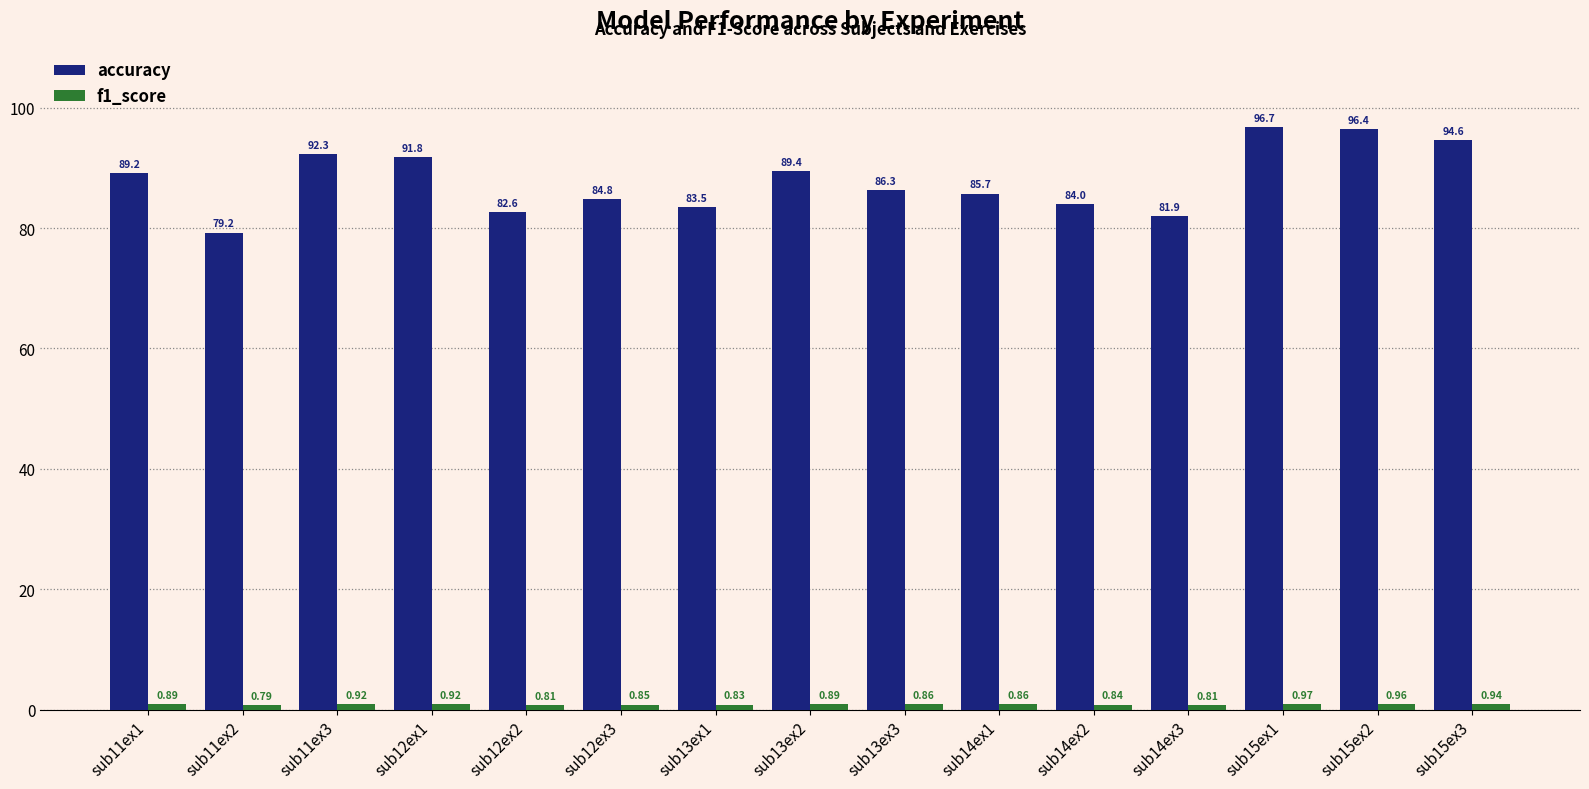

What is the maximum value shown in the chart?

96.7